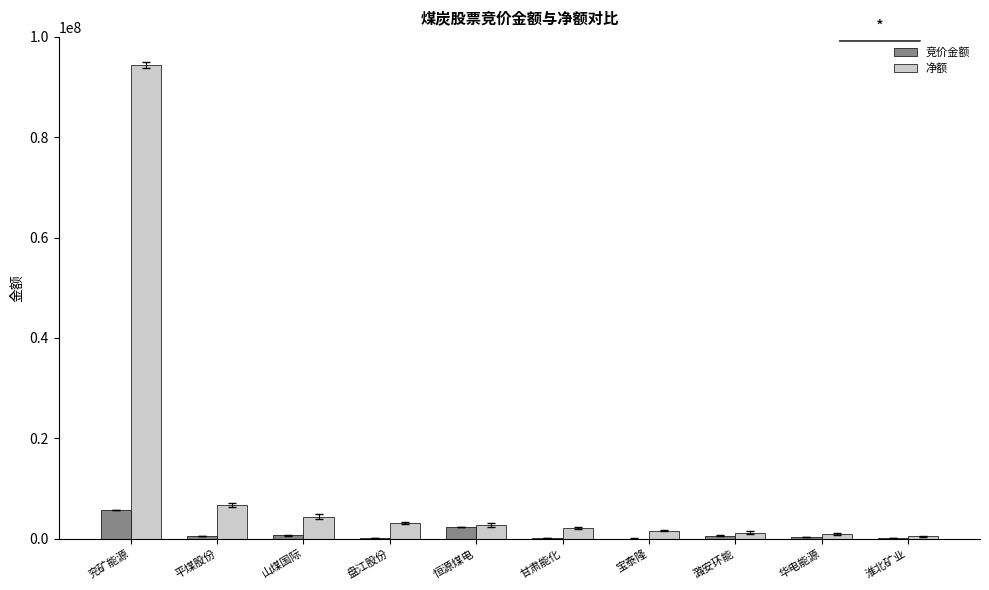

What is the total value across all series at 宝泰隆?

1623573